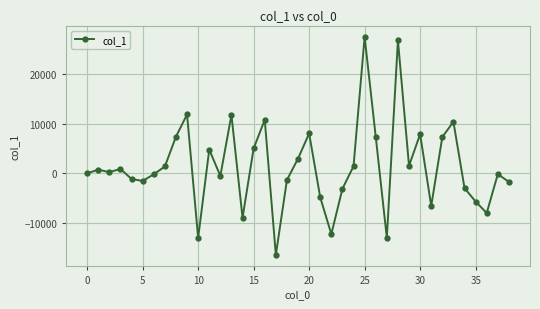

What is the average value?

1403.8